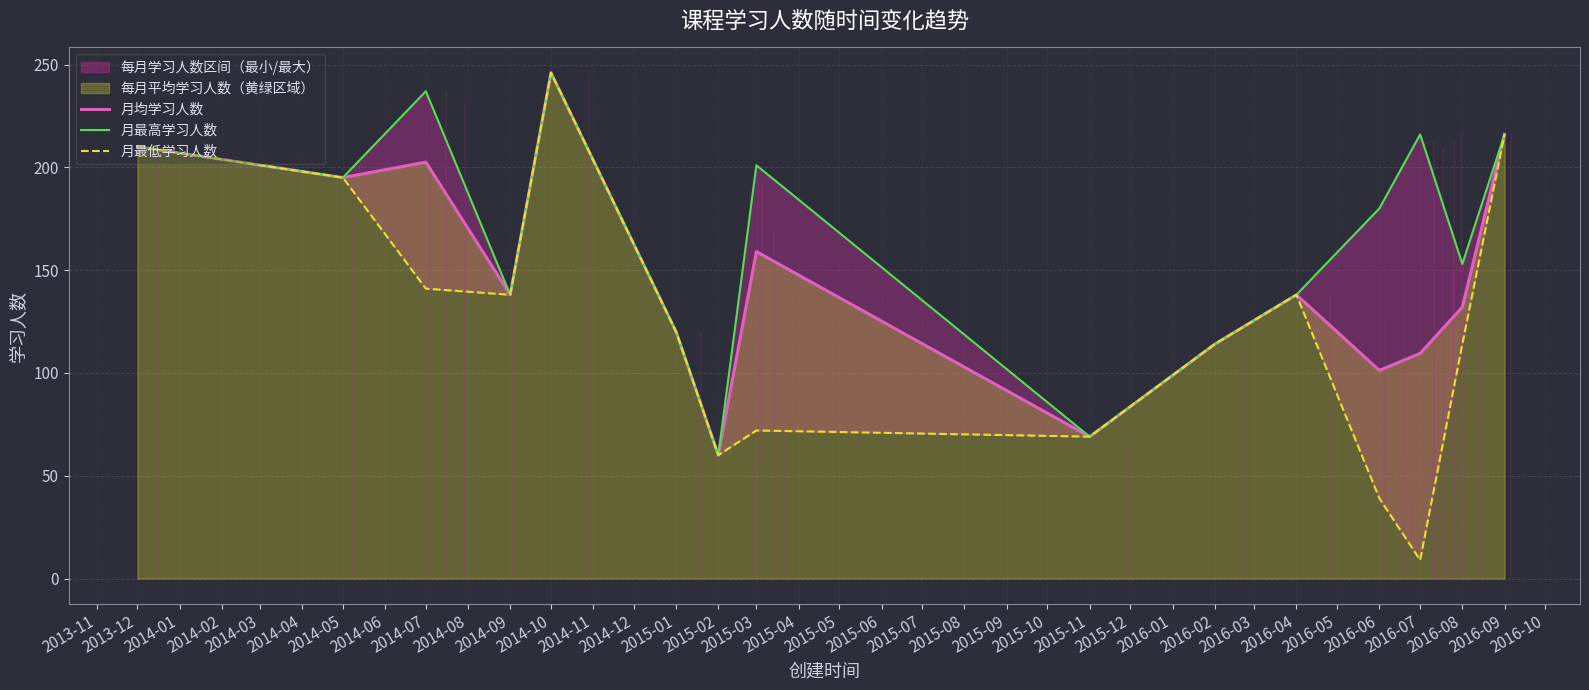

What is the maximum value for 月均学习人数?

246.0